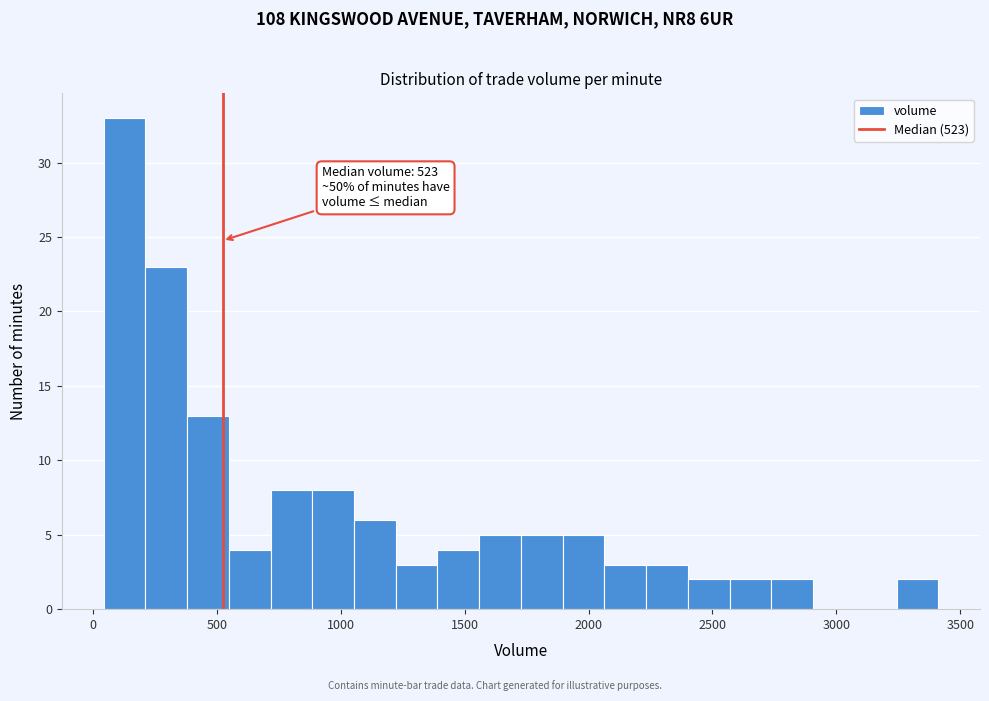

Read against the x-axis, roughly where is the centre of the tallest bar?

150